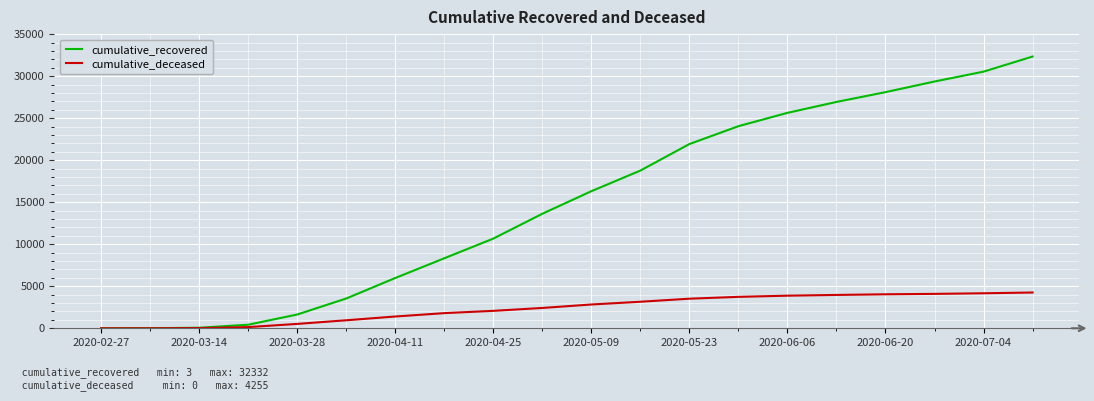

List the series in order of their peak value, highest first.

cumulative_recovered, cumulative_deceased